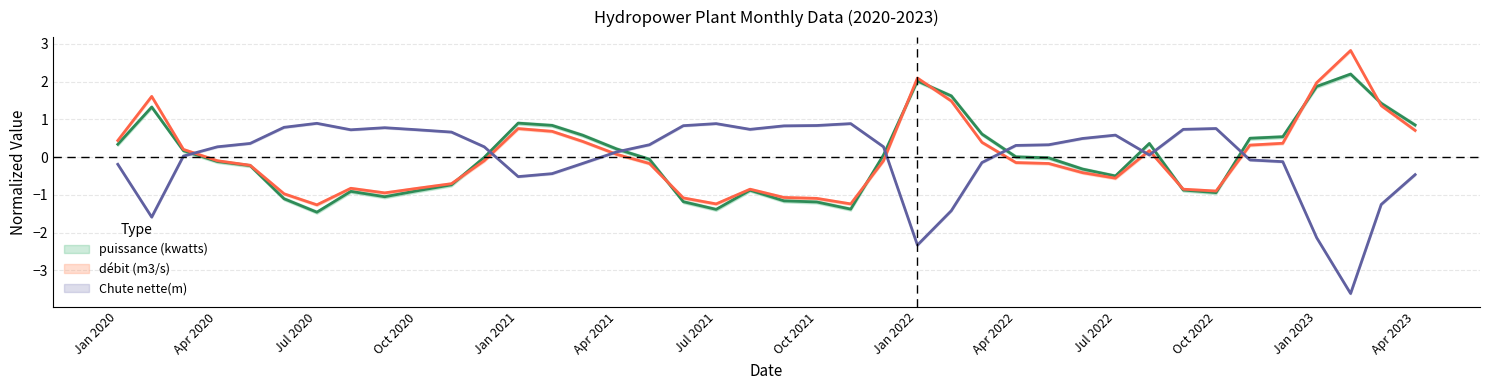

How many negative values does the puissance (kwatts) series have?

21